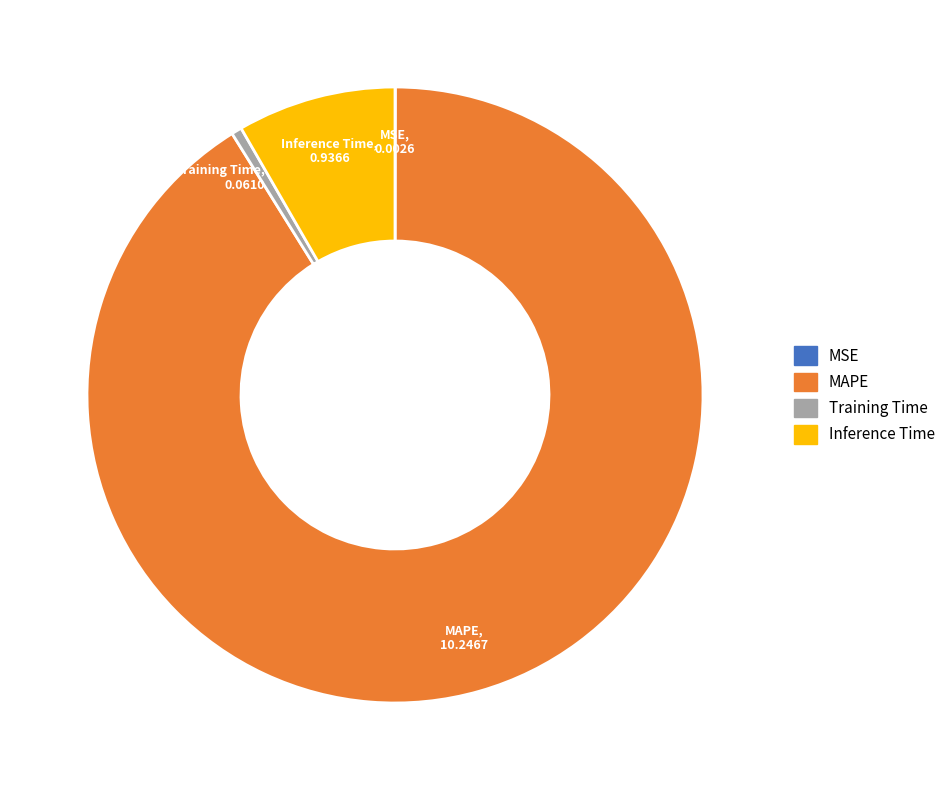

Combined, do Inference Time and MAPE account for over 50%?

Yes